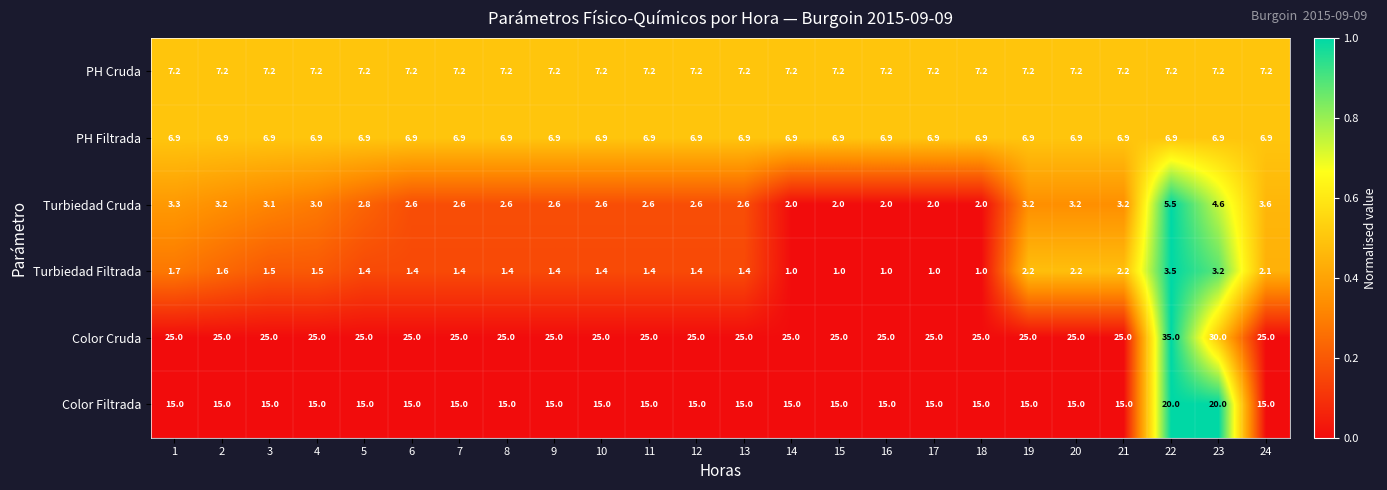

The value of Color Cruda at 16 is 25.0. True or false?

True